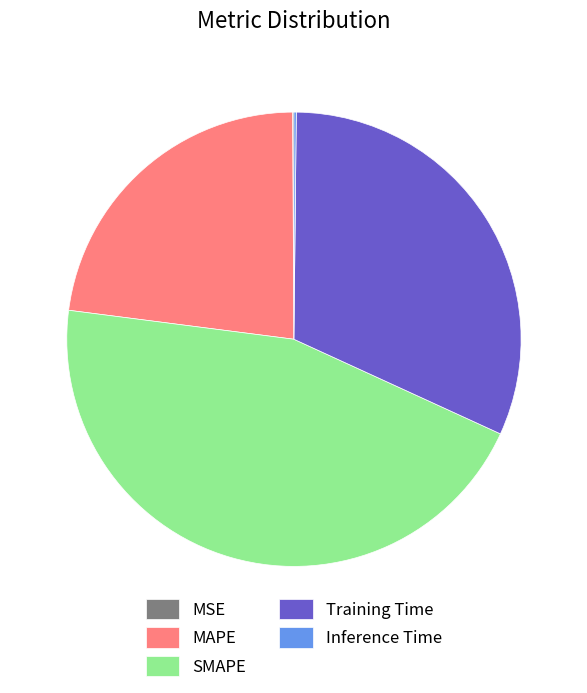

Is it true that MAPE is 23% of the pie?

True